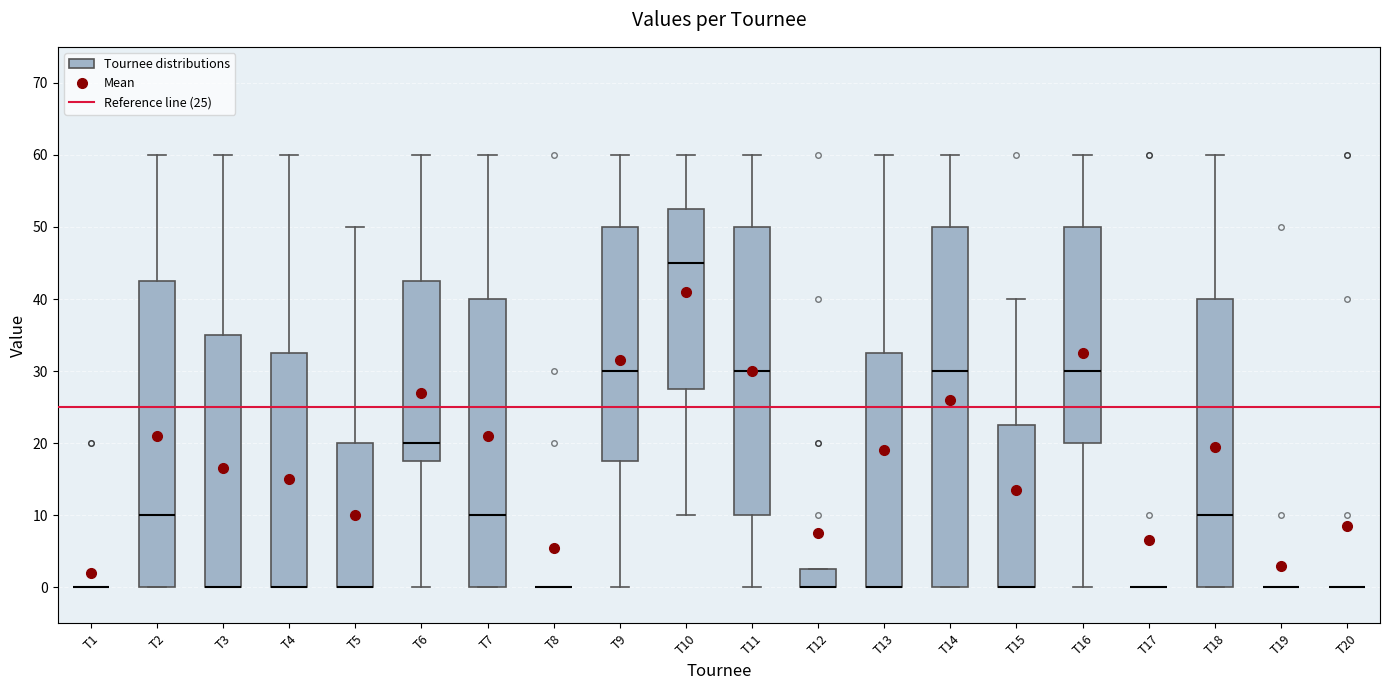

Reading left to right, read every box against the y-axis: the position of its median line, the range the box covers, and the ends of its whiskers. The values are not printed on the chart, so give them approximately, as read against the axis.

T1: box collapsed to a line at 0, whiskers 0 to 0
T2: median 10, box 0 to 43, whiskers 0 to 60
T3: median 0 (drawn on the box's lower edge), box 0 to 35, whiskers 0 to 60
T4: median 0 (drawn on the box's lower edge), box 0 to 33, whiskers 0 to 60
T5: median 0 (drawn on the box's lower edge), box 0 to 20, whiskers 0 to 50
T6: median 20, box 18 to 43, whiskers 0 to 60
T7: median 10, box 0 to 40, whiskers 0 to 60
T8: box collapsed to a line at 0, whiskers 0 to 0
T9: median 30, box 18 to 50, whiskers 0 to 60
T10: median 45, box 28 to 53, whiskers 10 to 60
T11: median 30, box 10 to 50, whiskers 0 to 60
T12: median 0 (drawn on the box's lower edge), box 0 to 3, whiskers 0 to 3
T13: median 0 (drawn on the box's lower edge), box 0 to 33, whiskers 0 to 60
T14: median 30, box 0 to 50, whiskers 0 to 60
T15: median 0 (drawn on the box's lower edge), box 0 to 23, whiskers 0 to 40
T16: median 30, box 20 to 50, whiskers 0 to 60
T17: box collapsed to a line at 0, whiskers 0 to 0
T18: median 10, box 0 to 40, whiskers 0 to 60
T19: box collapsed to a line at 0, whiskers 0 to 0
T20: box collapsed to a line at 0, whiskers 0 to 0